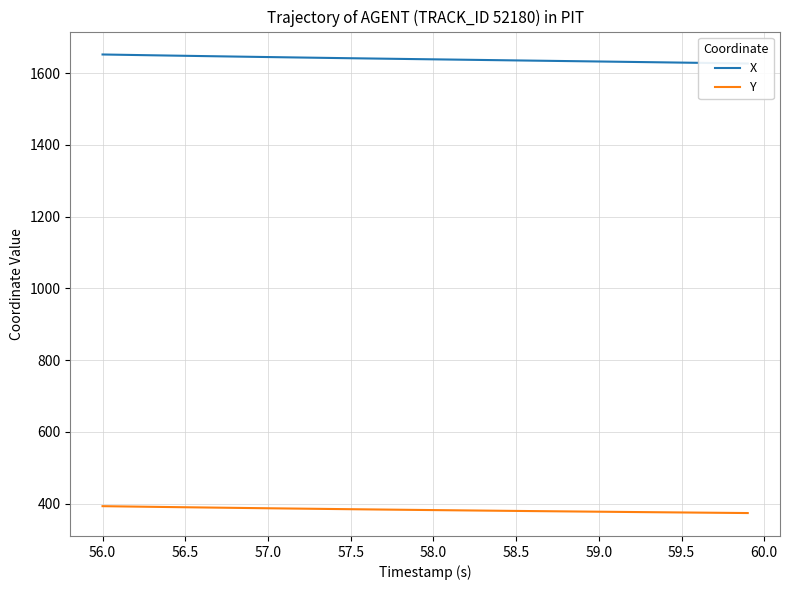

The Y series shows 384.2 at 57.5. True or false?

True